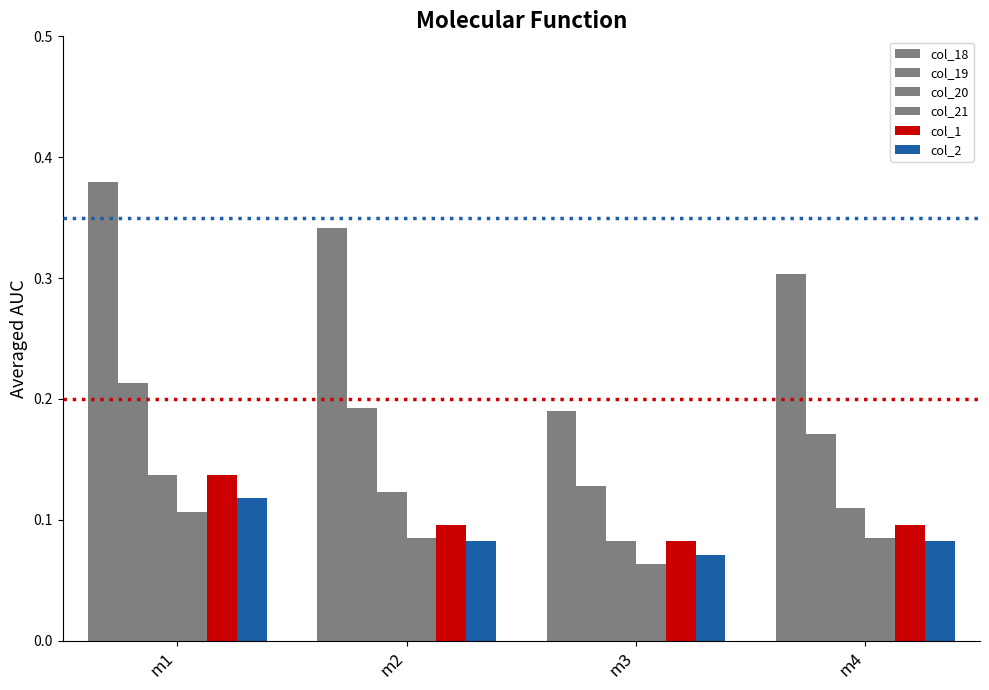

Where is col_20 nearest to the value 0?

m3